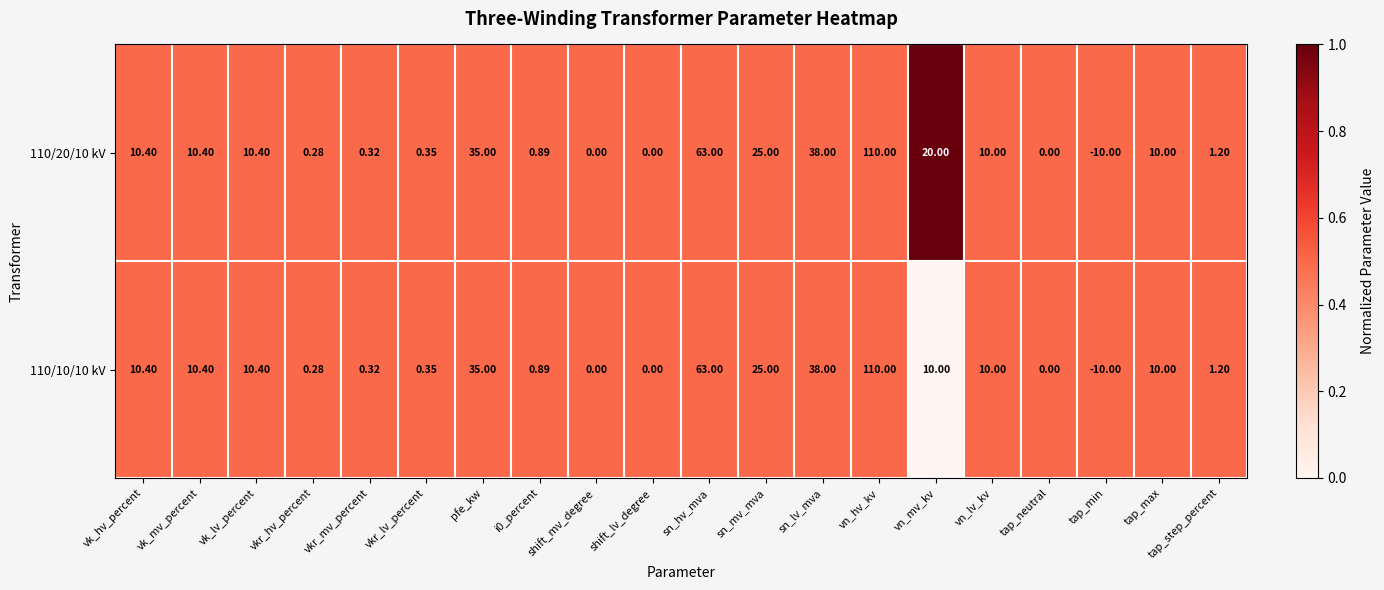

Where does the 110/10/10 kV series first go above 10?

vk_hv_percent